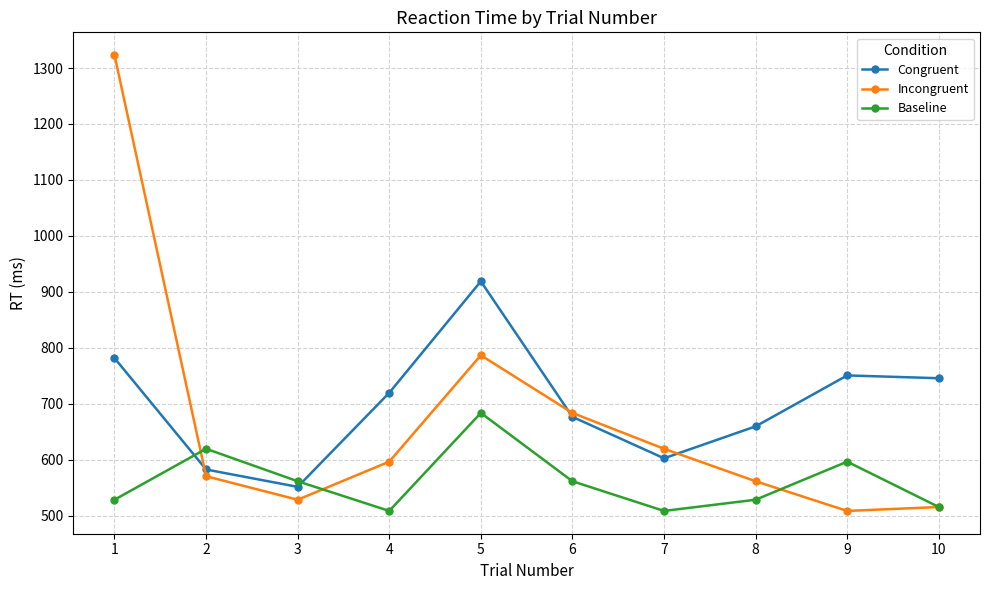

At which category does Incongruent reach its first local peak?

5